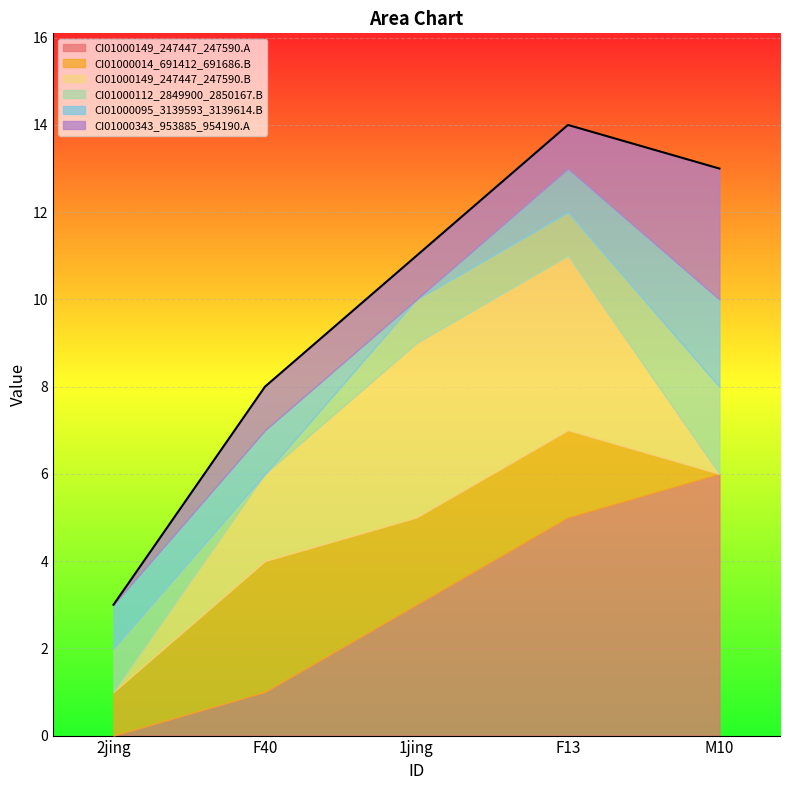

Reading left to right, list all the values displayed in this chart.

CI01000149_247447_247590.A: 2jing=0	F40=1	1jing=3	F13=5	M10=6
CI01000014_691412_691686.B: 2jing=1	F40=3	1jing=2	F13=2	M10=0
CI01000149_247447_247590.B: 2jing=0	F40=2	1jing=4	F13=4	M10=0
CI01000112_2849900_2850167.B: 2jing=1	F40=0	1jing=1	F13=1	M10=2
CI01000095_3139593_3139614.B: 2jing=1	F40=1	1jing=0	F13=1	M10=2
CI01000343_953885_954190.A: 2jing=0	F40=1	1jing=1	F13=1	M10=3